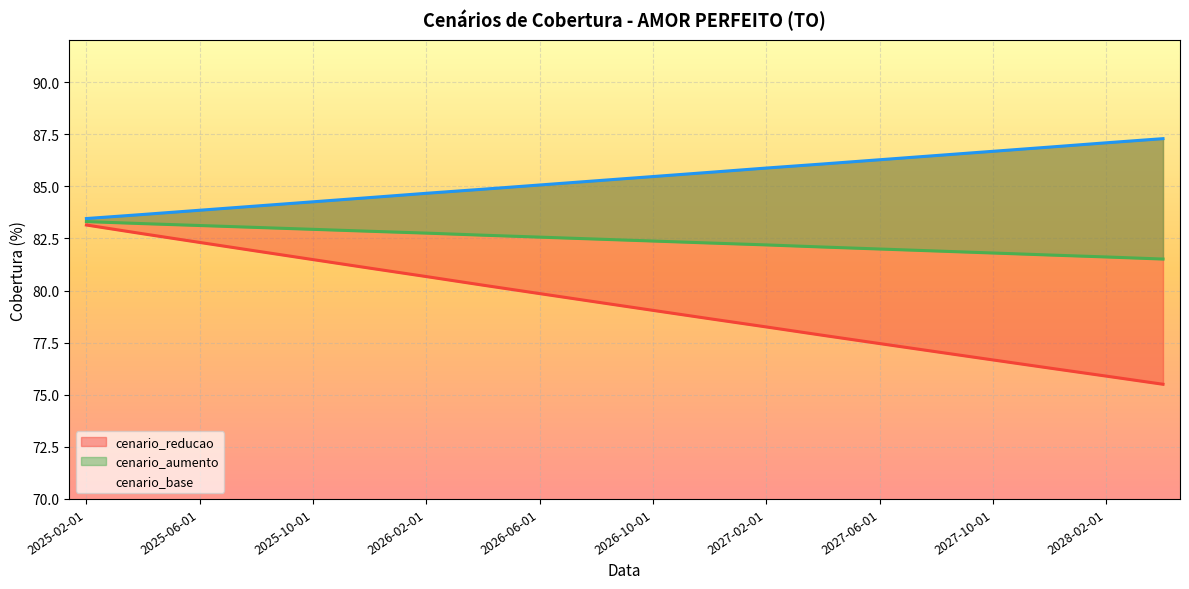

What position from the right is 2026-10-01?

15